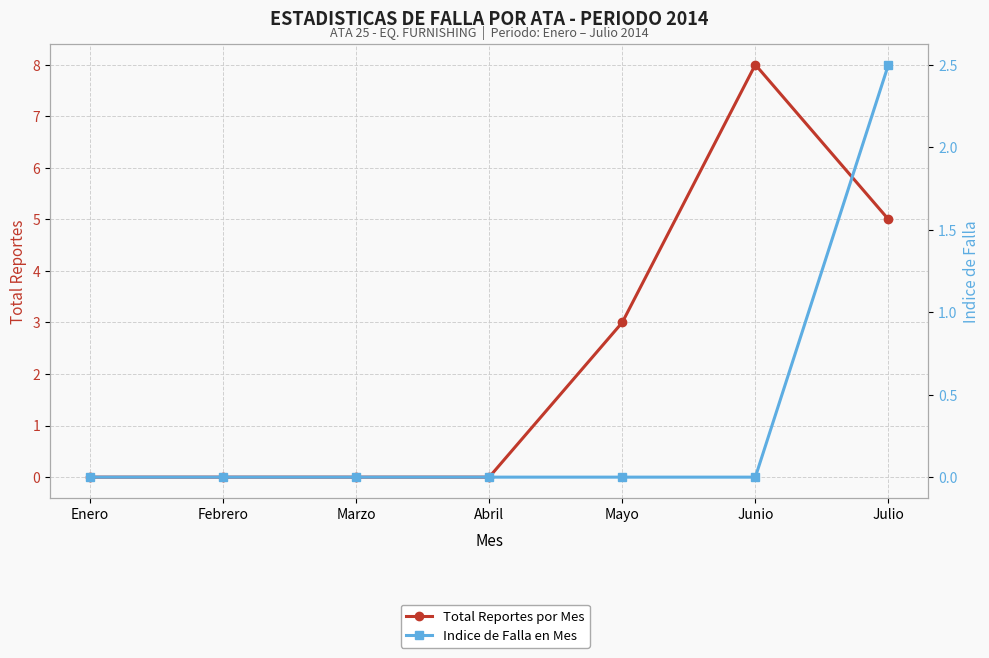

Reading right to left, extract all data points from this chart.

Total Reportes por Mes: 5.0	8.0	3.0	0.0	0.0	0.0	0.0
Indice de Falla en Mes: 2.5	0.0	0.0	0.0	0.0	0.0	0.0